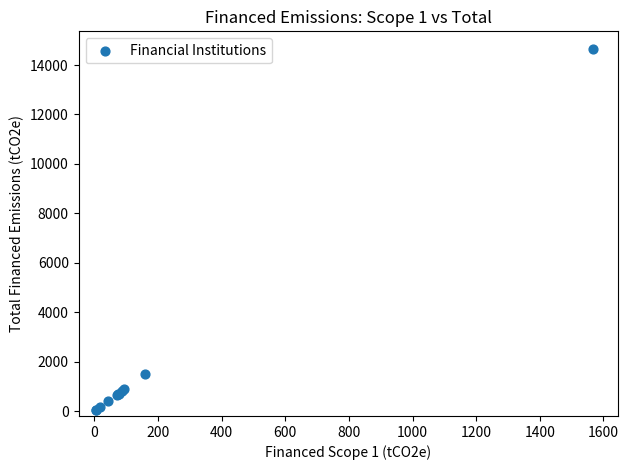

What Y value in the scatter plot is closest to 7333?

1489.2